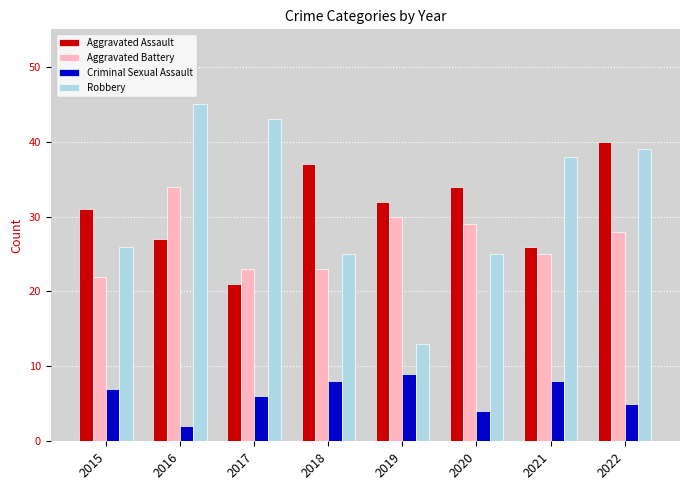

How many groups of bars are there?

8